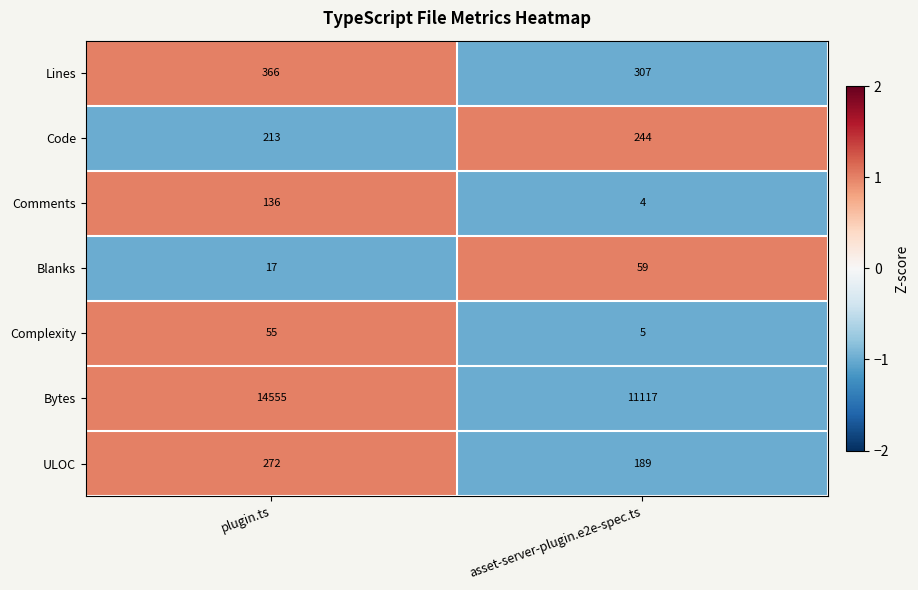

The value of Code at plugin.ts is 213. True or false?

True